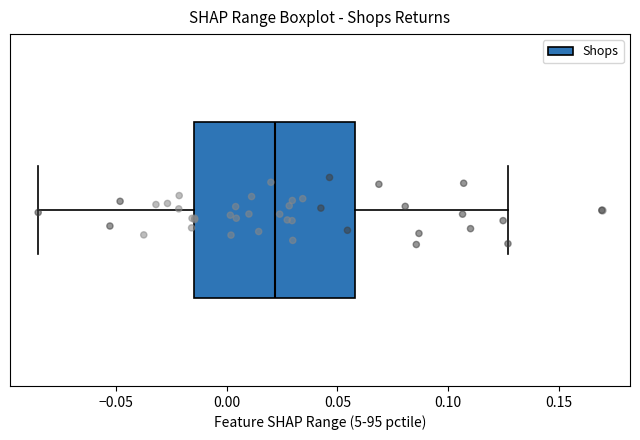

Transcribe this box plot: give where the median line is, the range the box spans, and where the two whiskers end, as read against the x-axis. The values are not printed on the chart, so give them approximately, as read against the axis.

median 0.020, box -0.015 to 0.060, whiskers -0.085 to 0.125